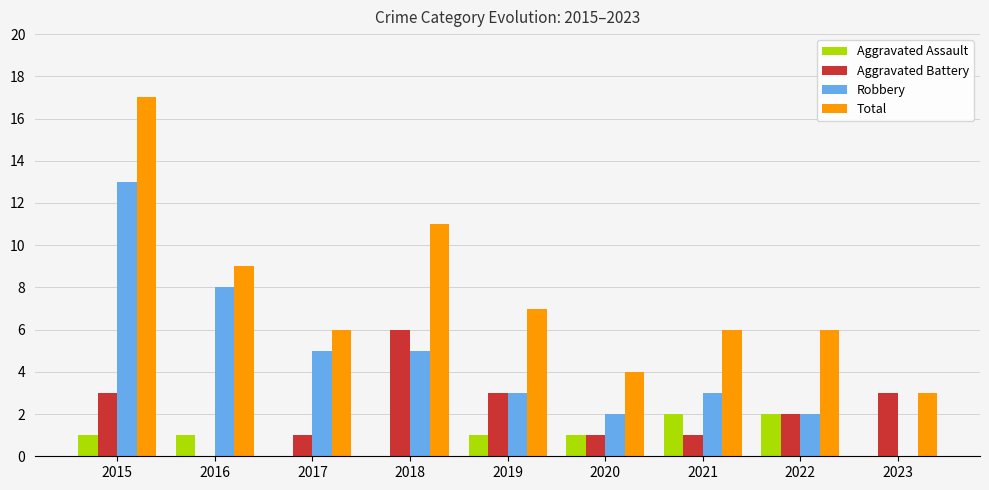

At which category is the sum across all series the highest?

2015